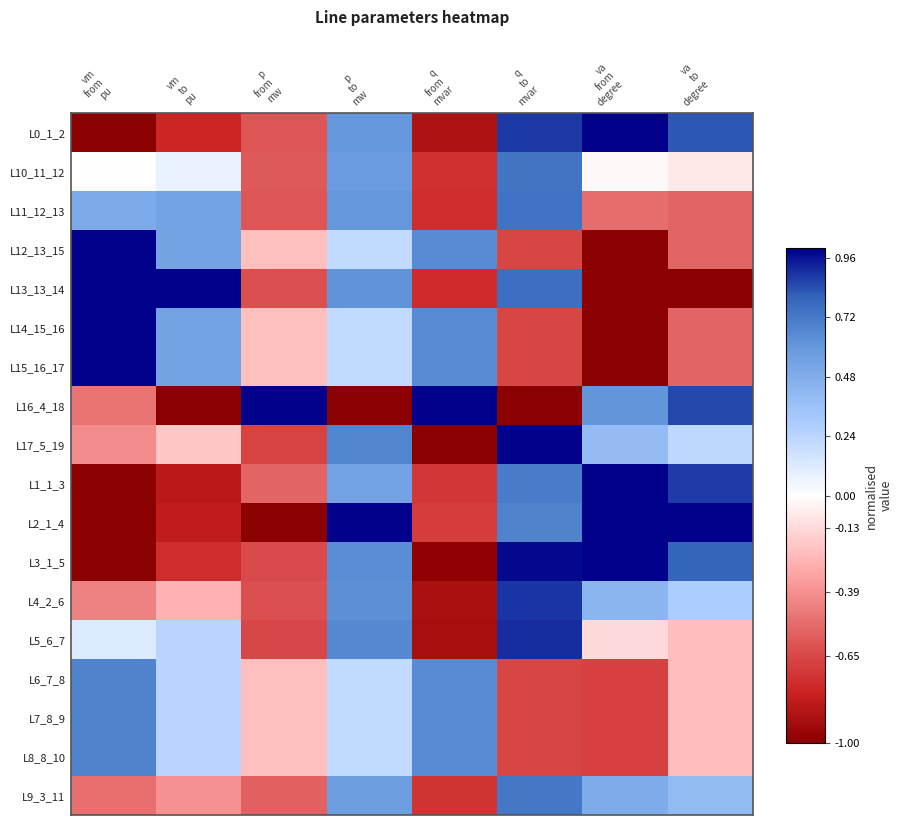

Count the number of data series in this chart.

18